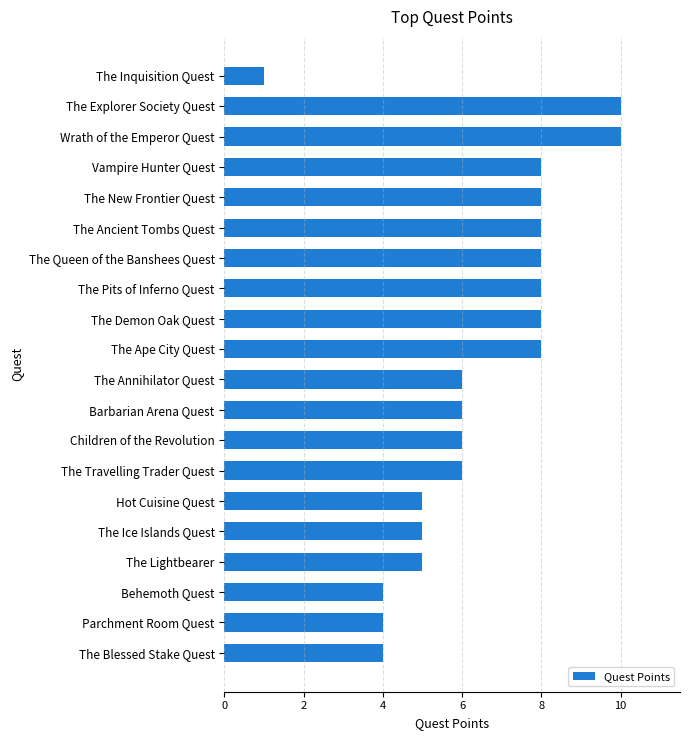

What is the approximate value at Children of the Revolution?

6